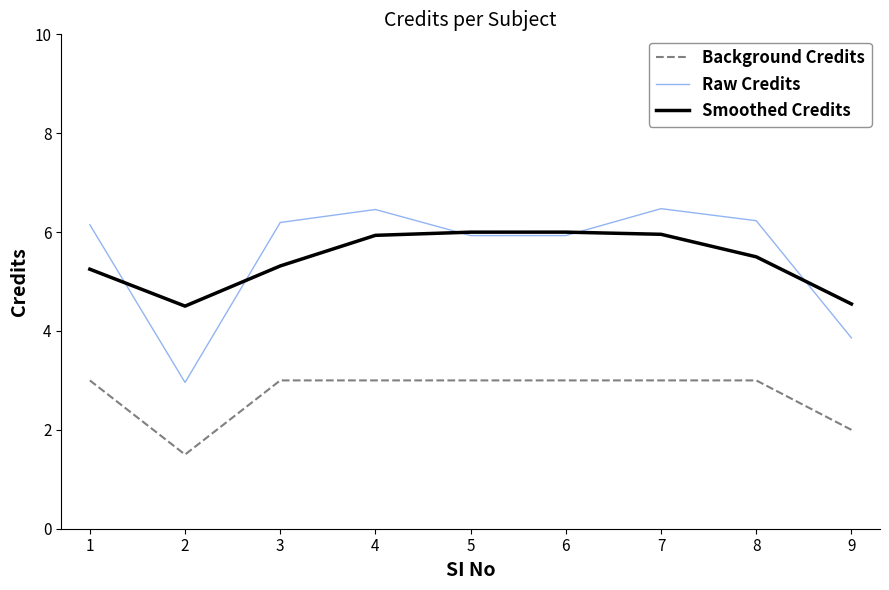

Which series has the largest total across all categories?

Raw Credits